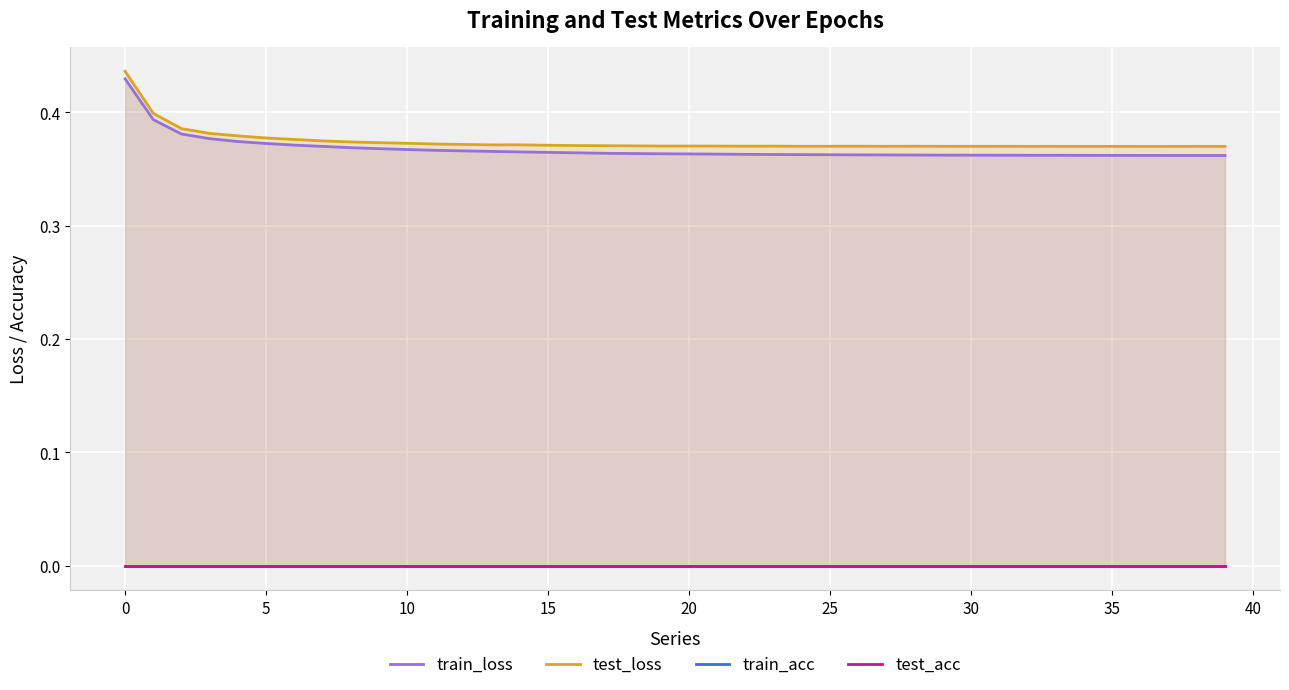

True or false: train_loss has more than 0 interior local peaks.

False